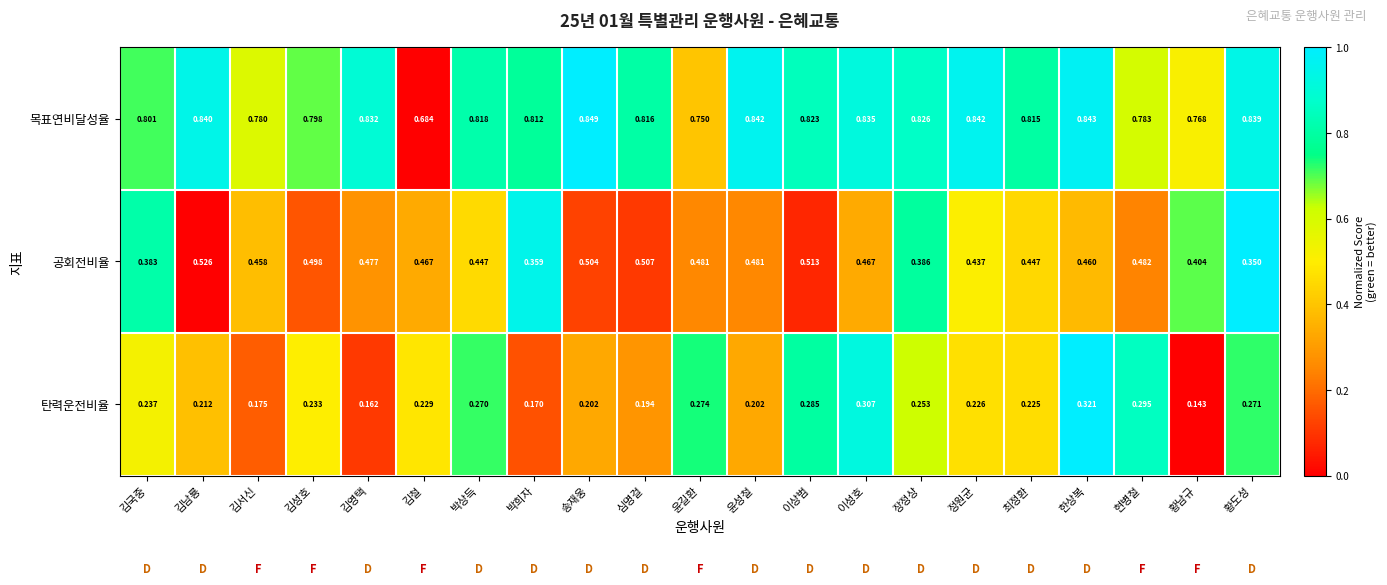

Which label corresponds to the smallest value in the chart?

황남규